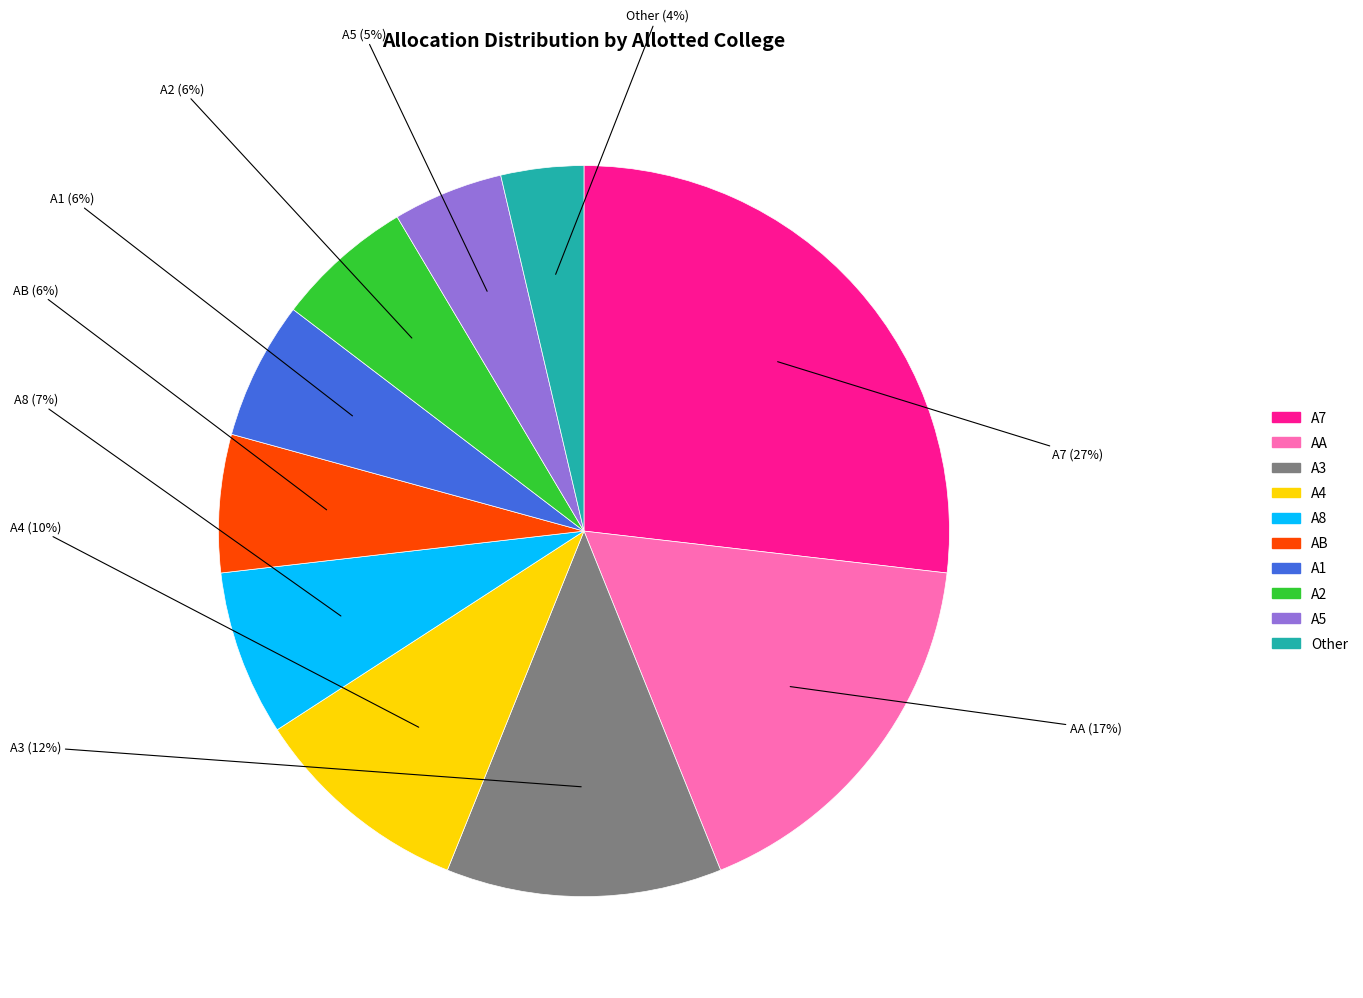

To the nearest percent, what is the average slice percentage?

10%